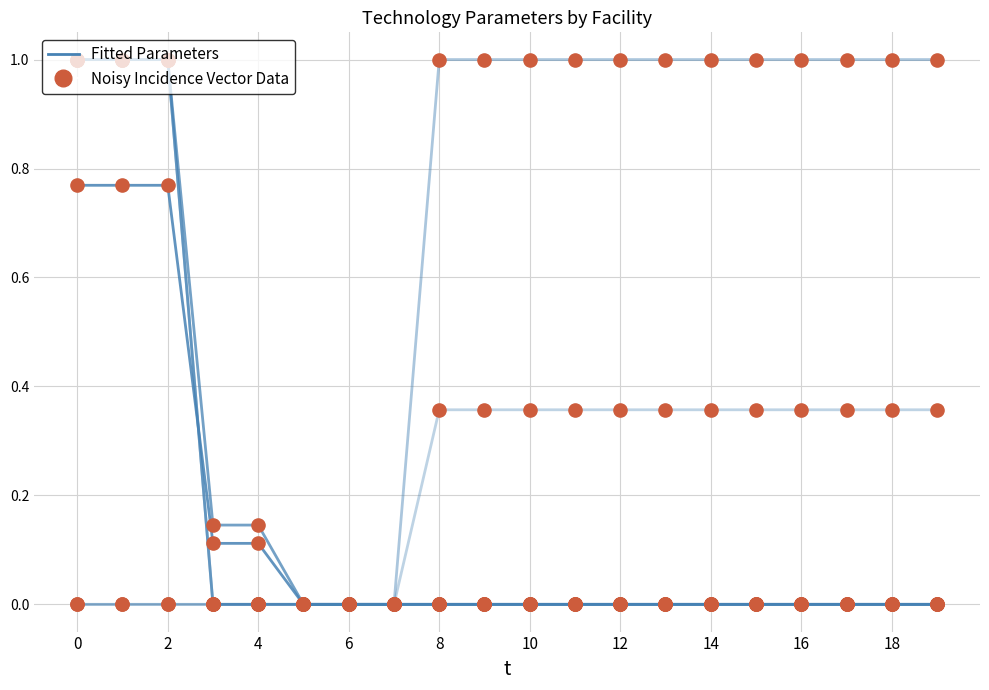

Does the chart have visible grid lines?

Yes